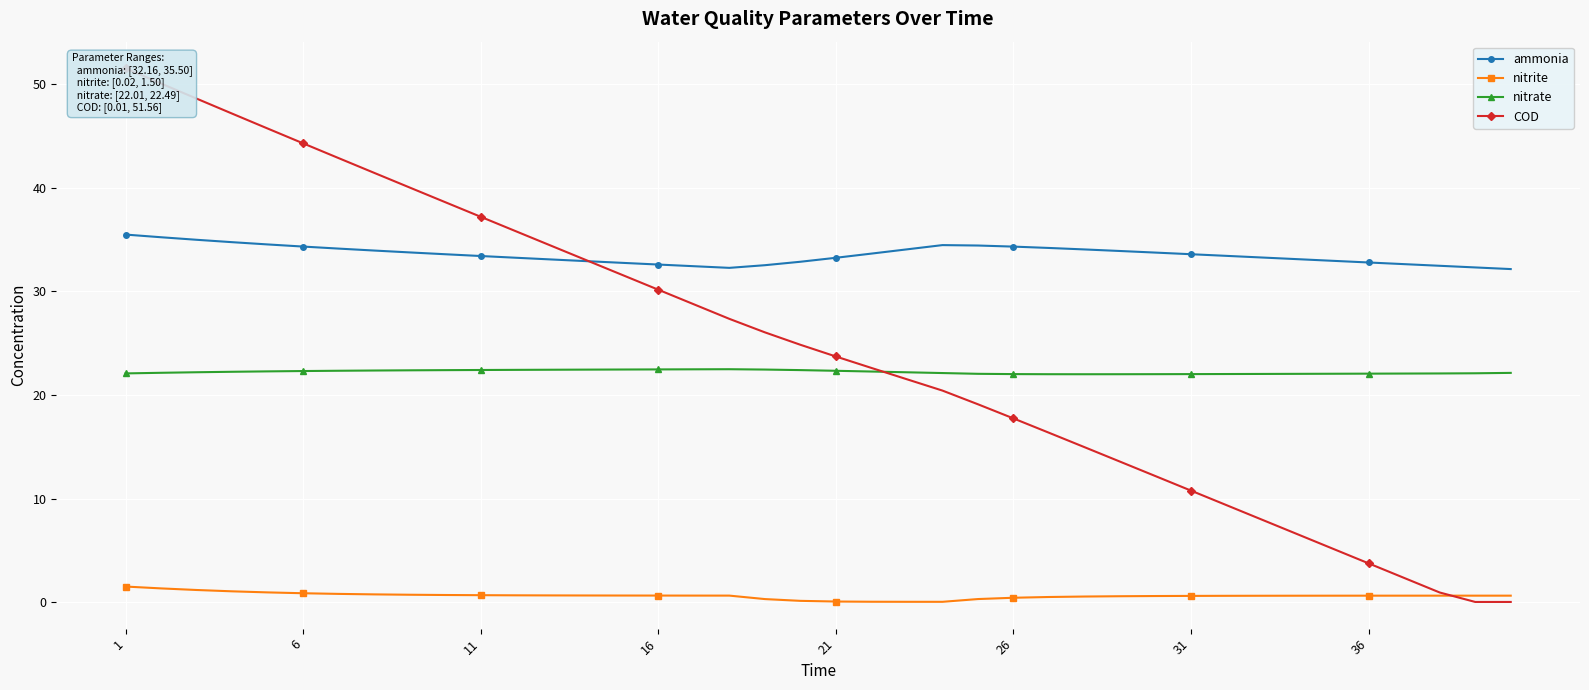

What is the maximum value for nitrate?

22.5